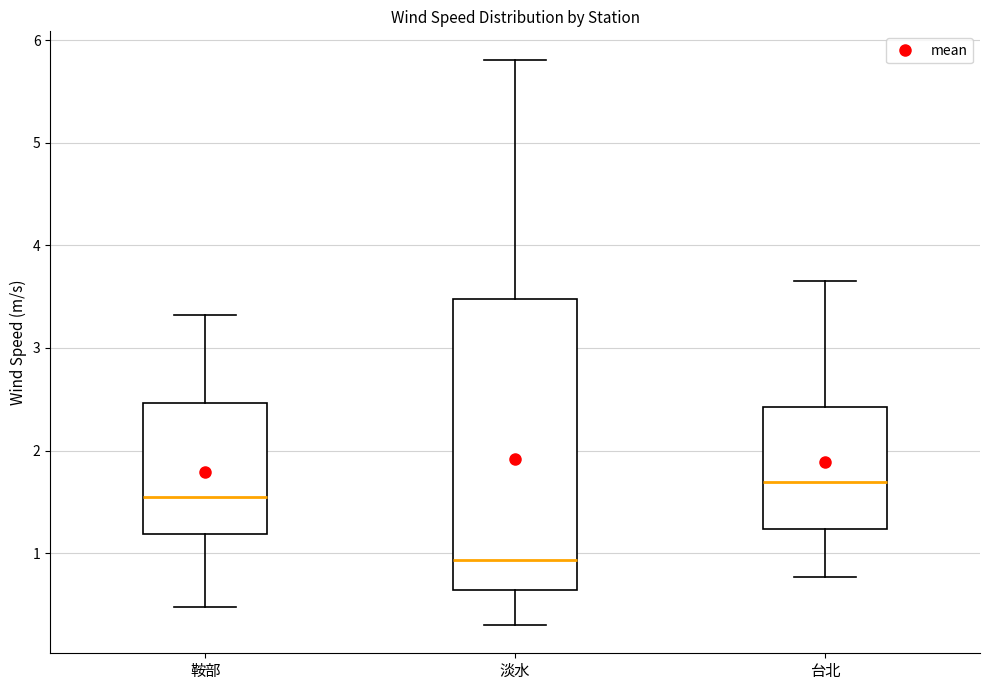

Which box is the tallest, from its lower edge to its upper edge?

淡水